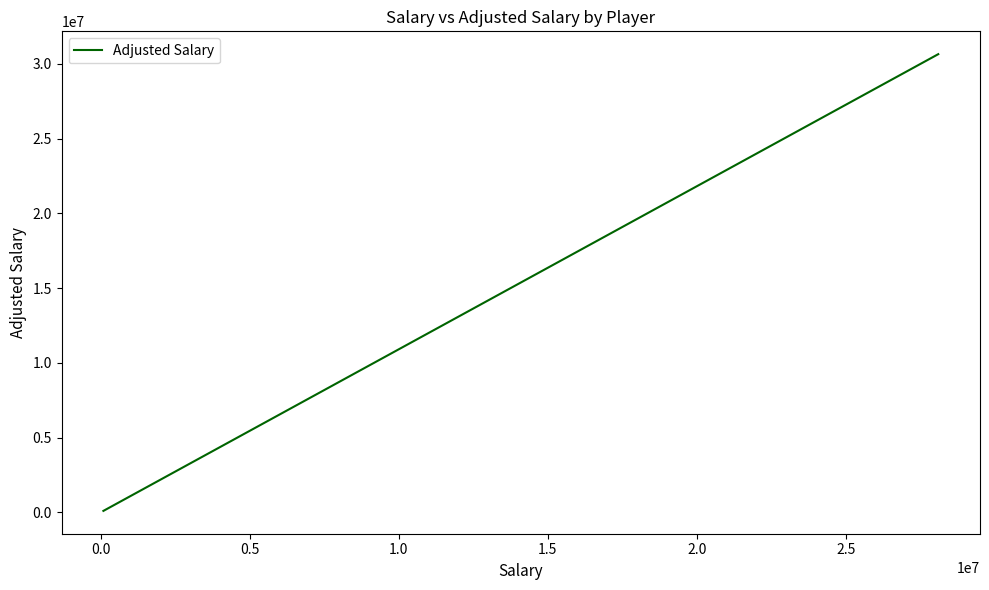

Does the chart display data point markers on the line(s)?

No